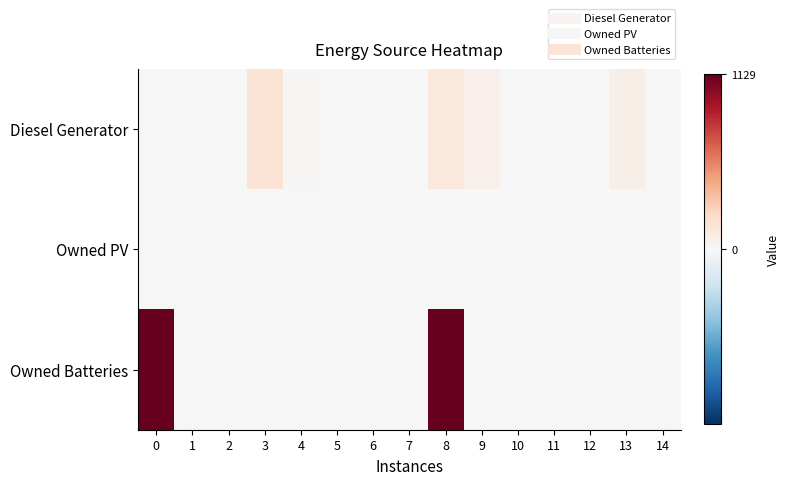

Reading left to right, transcribe all the data shown in this chart.

Diesel Generator: 0=0	1=0	2=0	3=151	4=16	5=0	6=0	7=0	8=120	9=61	10=0	11=0	12=0	13=70	14=0
Owned PV: 0=0	1=0	2=0	3=0	4=0	5=0	6=0	7=0	8=0	9=0	10=0	11=0	12=0	13=0	14=0
Owned Batteries: 0=1129	1=0	2=0	3=0	4=0	5=0	6=0	7=0	8=1129	9=0	10=0	11=0	12=0	13=0	14=0